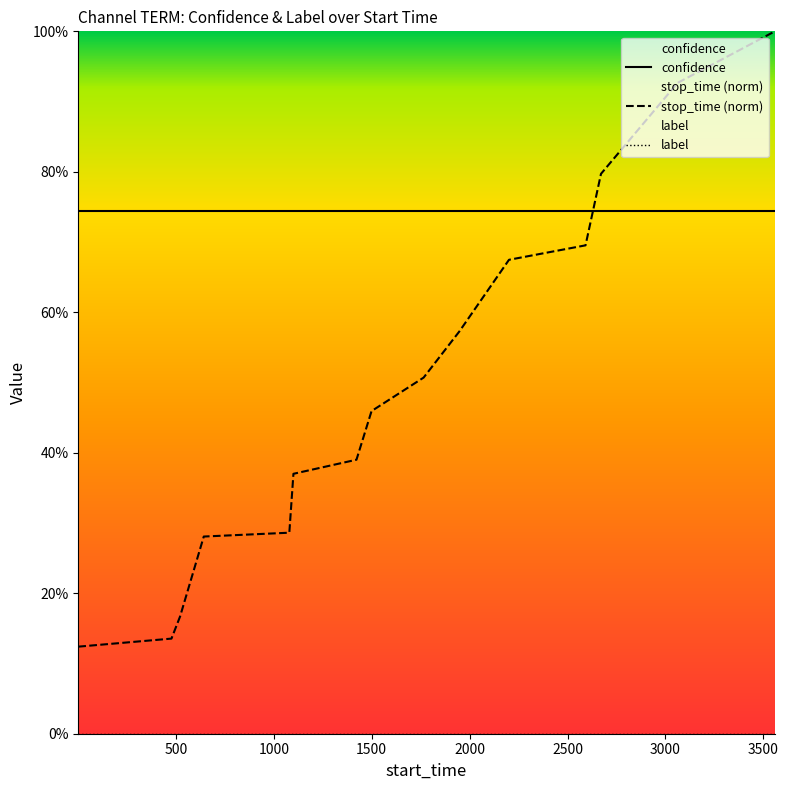

List the series in order of their peak value, lowest first.

label, confidence, stop_time (norm)